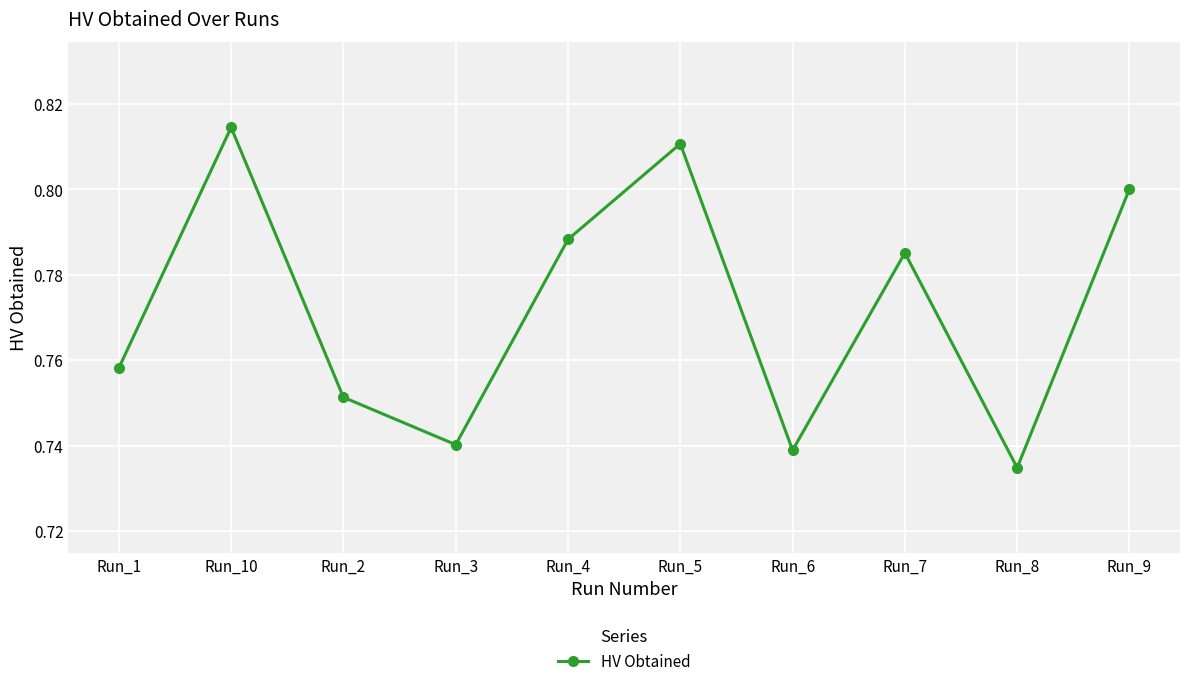

What is the change in value from Run_6 to Run_9?

+0.1